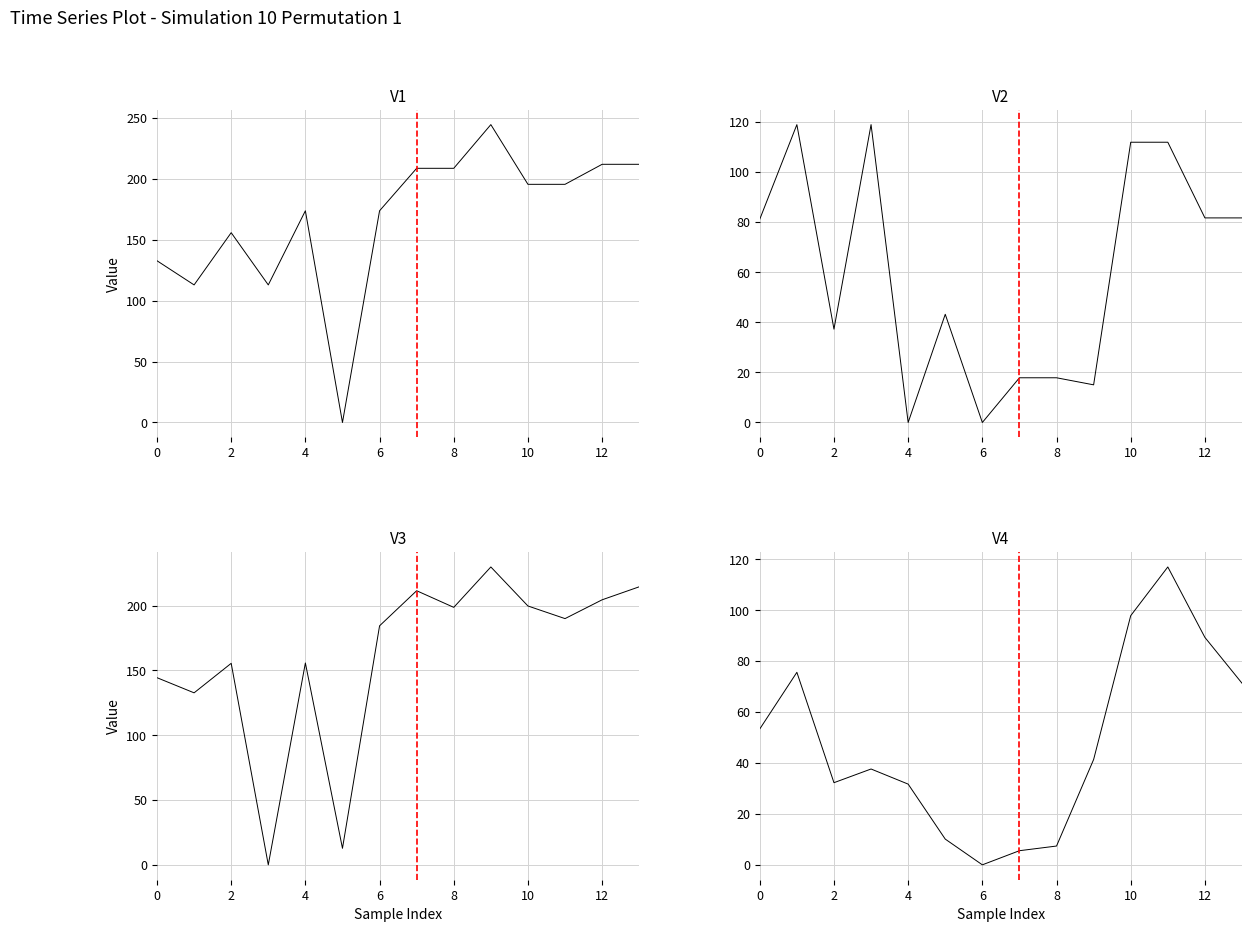

Which series ends up on top after the final intersection of V2 and V3?

V3